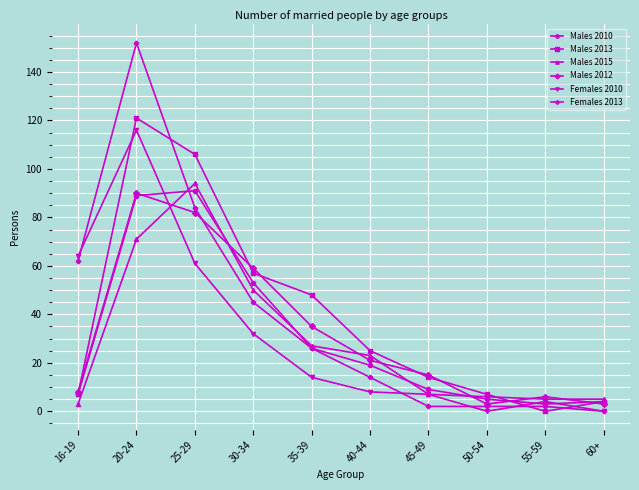

At which category is the sum across all series the highest?

20-24